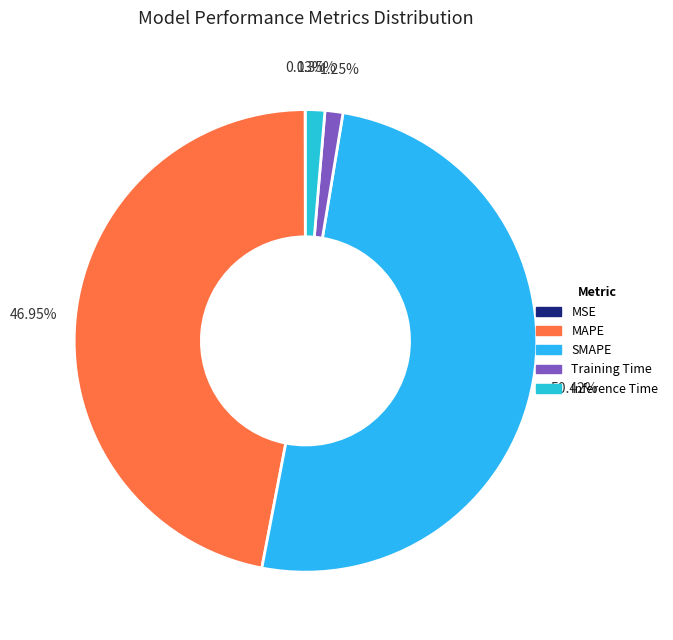

Is it true that MAPE is 47% of the pie?

True